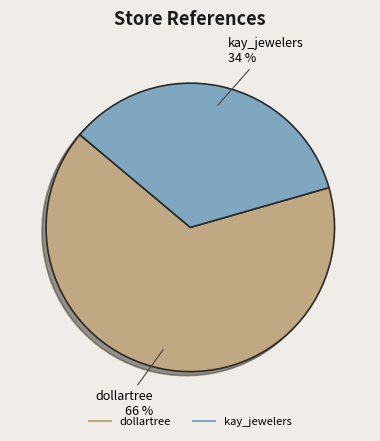

To the nearest percent, what percentage of the pie is kay_jewelers?

34%